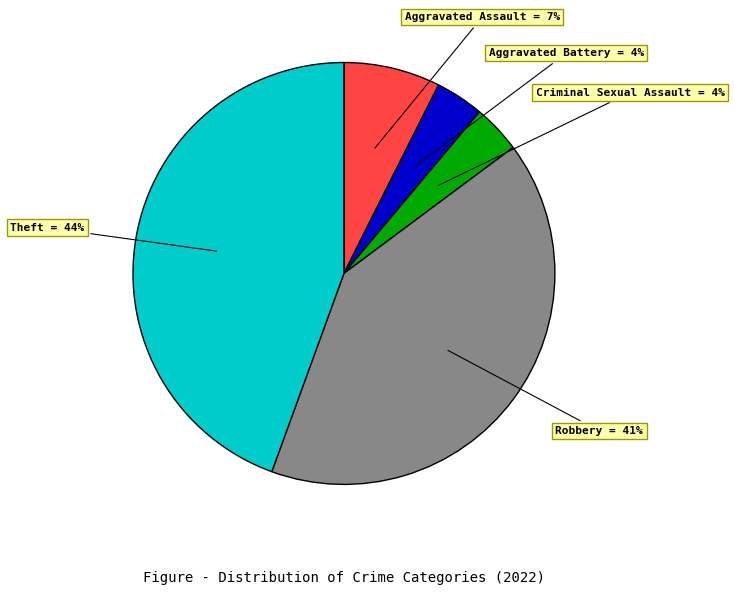

Count the number of slices in the pie.

5